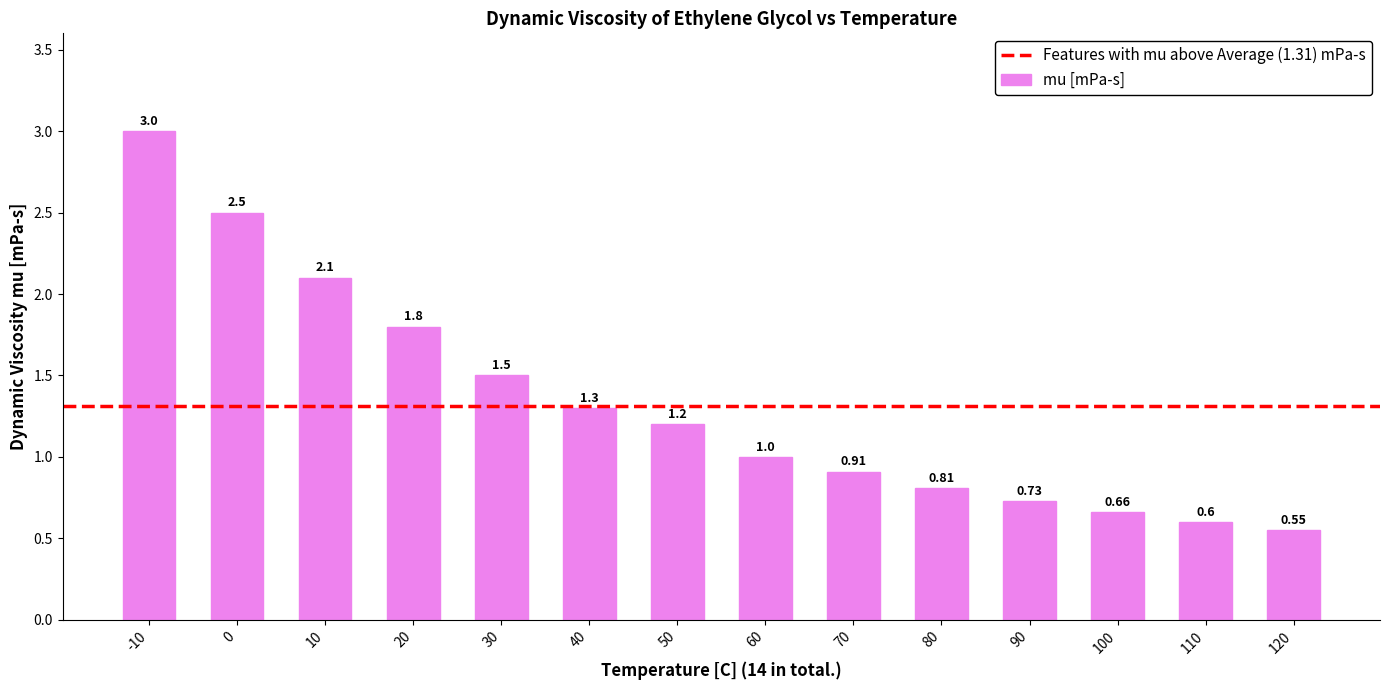

What is the sum of the values at 10 and 70?

3.0